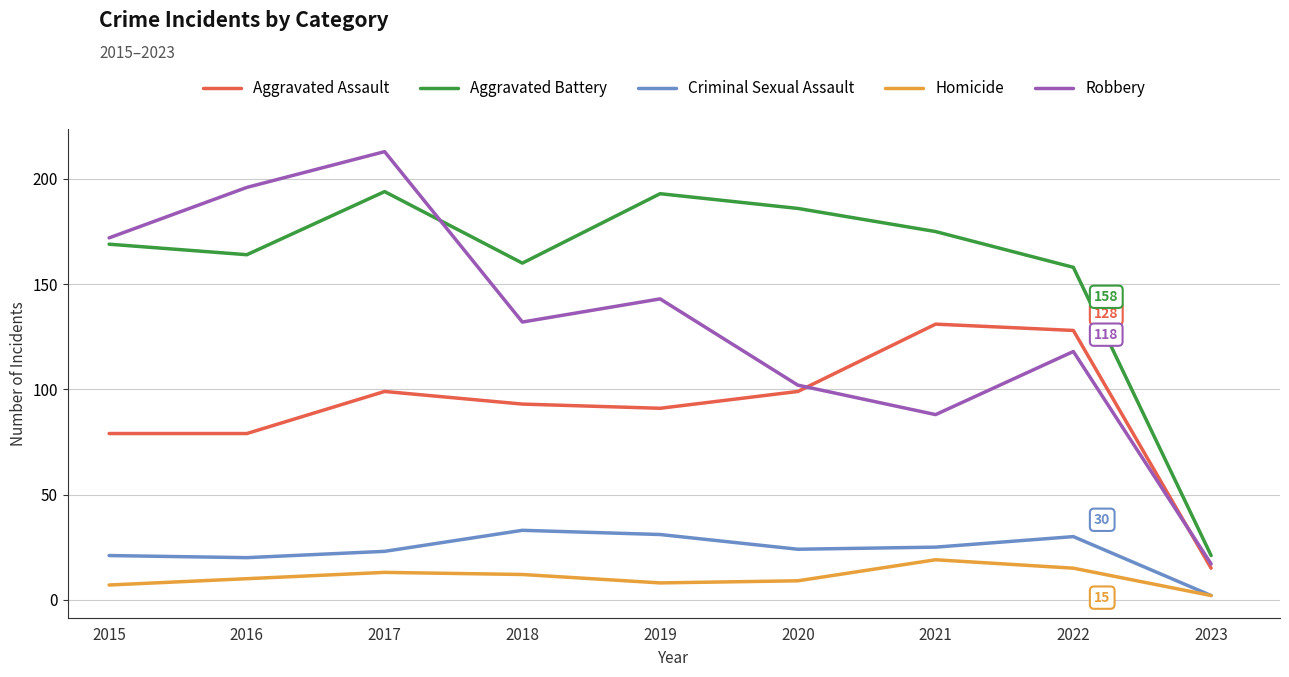

What is the sum of the Criminal Sexual Assault values at 2017 and 2020?

47